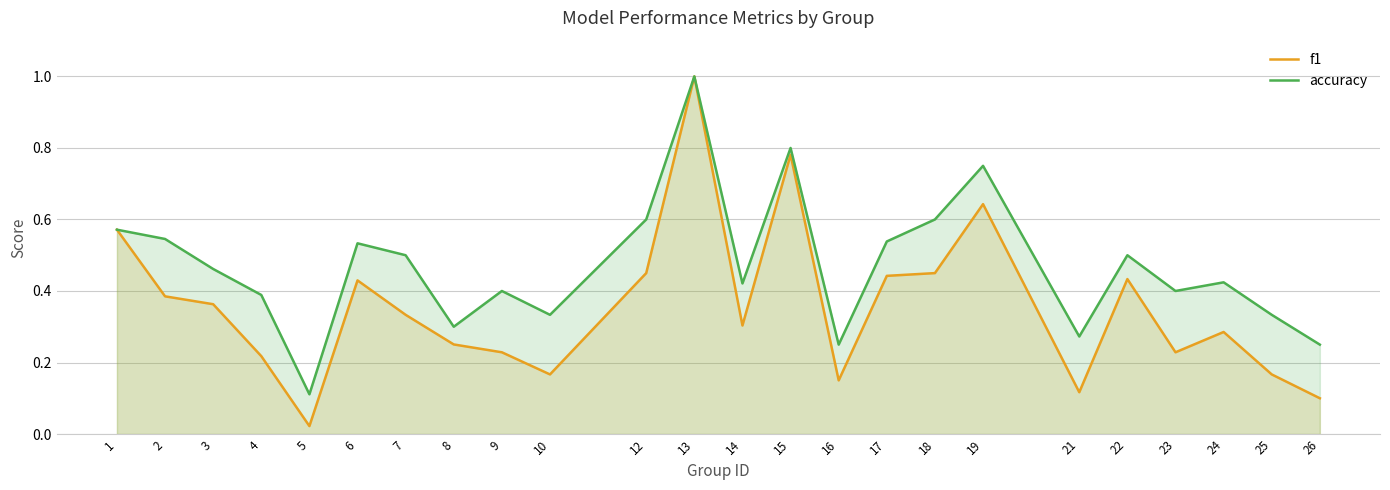

Which series has the largest range (max minus min)?

f1